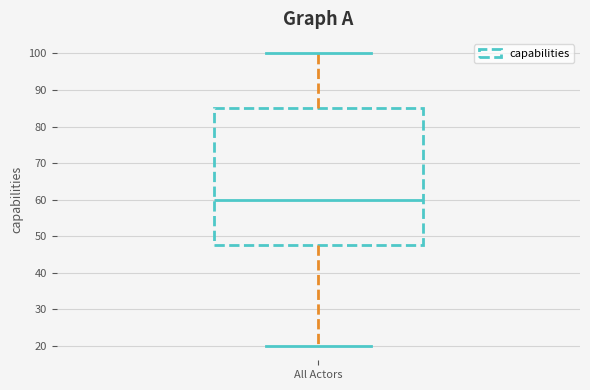

Where does the median line of the box for All Actors sit on the y-axis? The values are not printed on the chart, so give them approximately, as read against the axis.

60